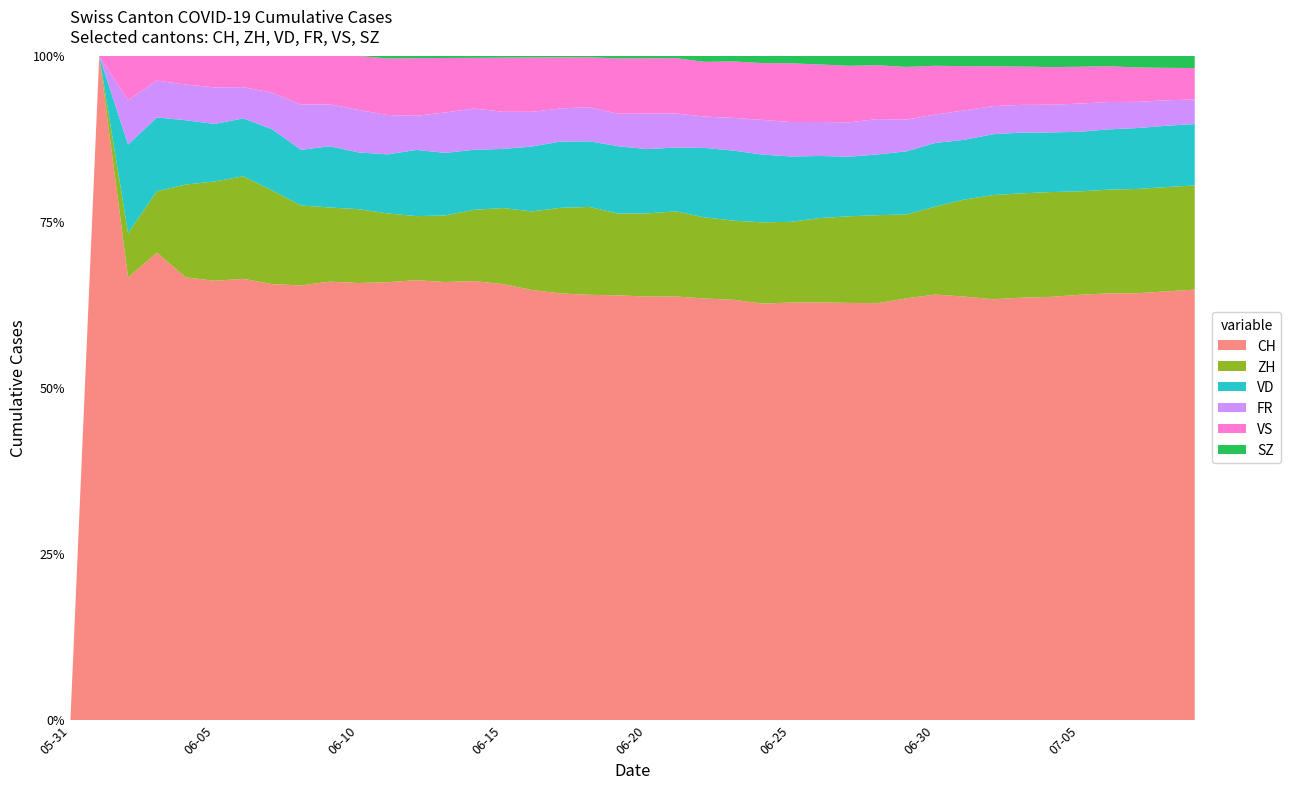

True or false: SZ and ZH intersect in this chart.

False